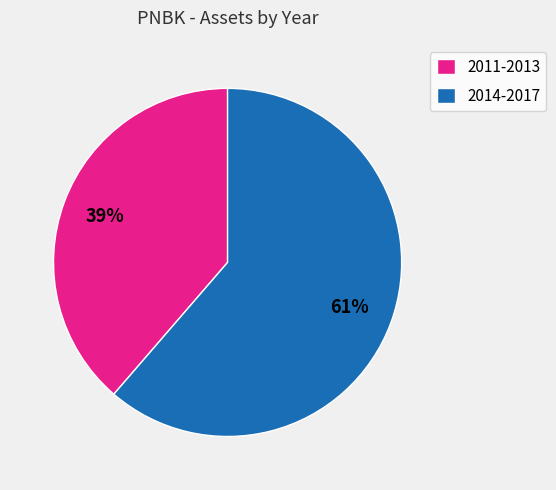

Which has a higher value, 2011-2013 or 2014-2017?

2014-2017